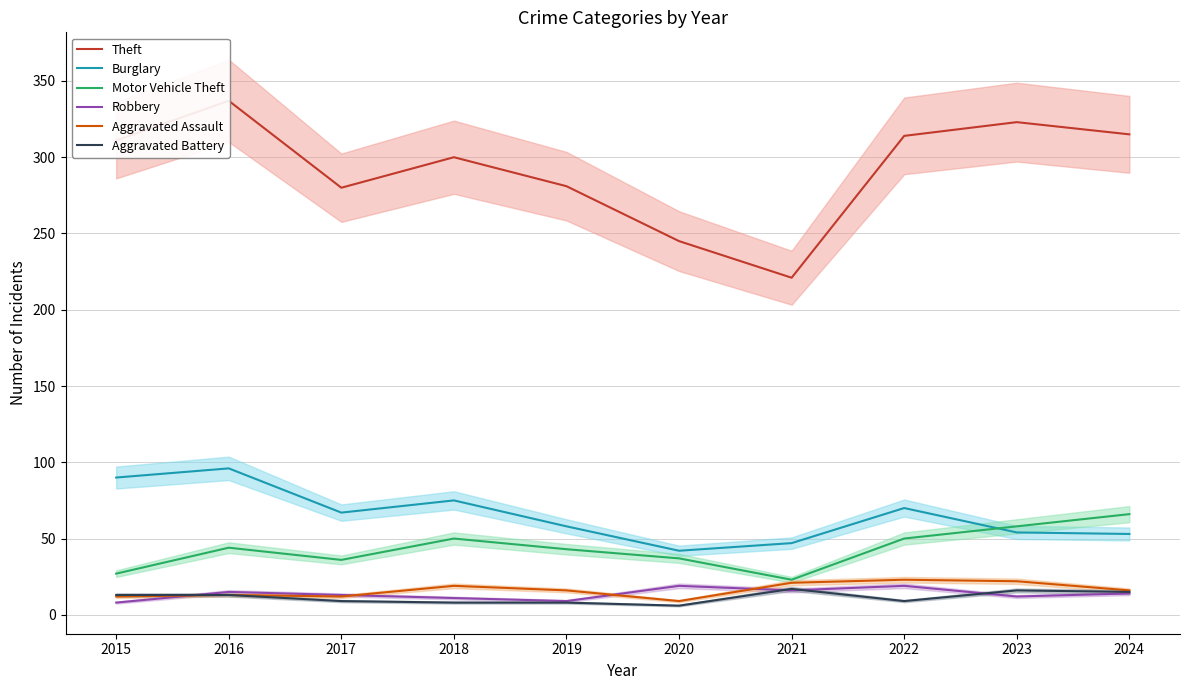

Read the Theft value at 2022, to the nearest 50.

300